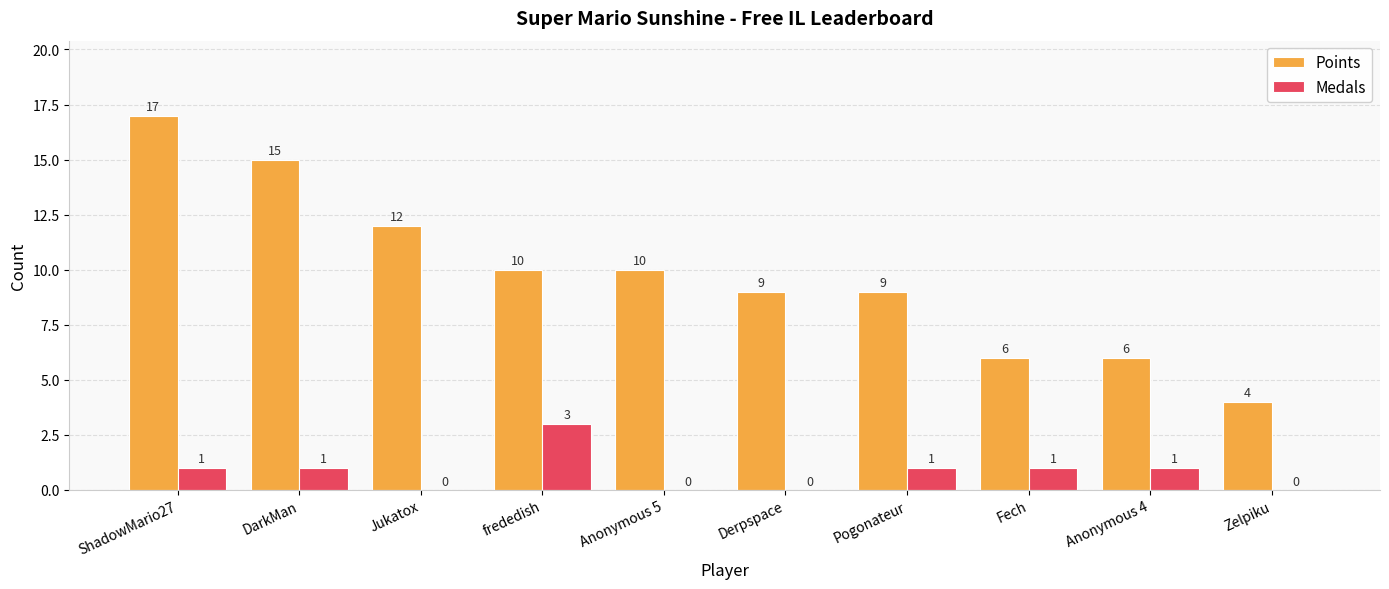

Reading left to right, list all the values displayed in this chart.

Points: 17	15	12	10	10	9	9	6	6	4
Medals: 1	1	0	3	0	0	1	1	1	0